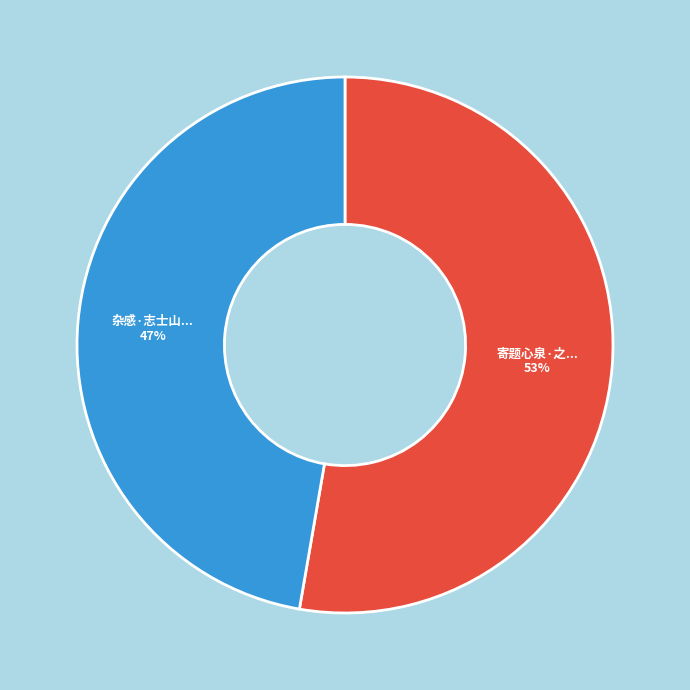

Is there a majority slice in this chart?

Yes